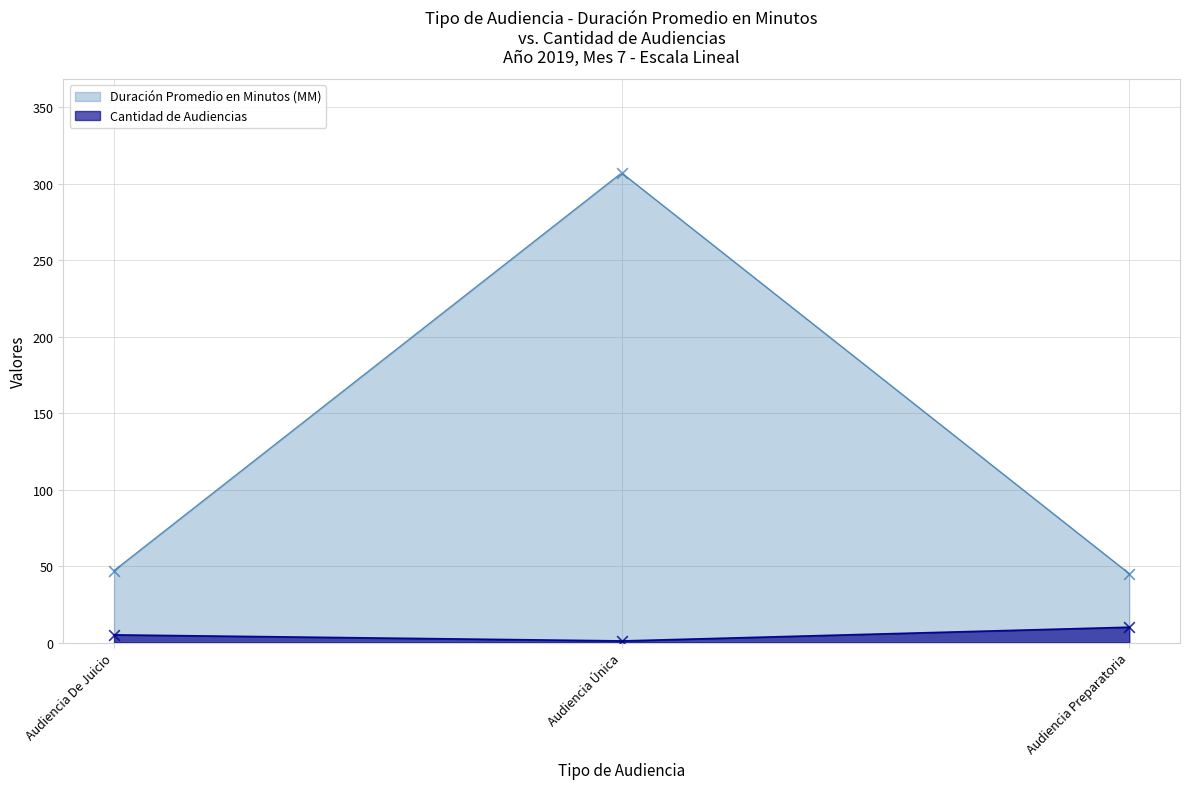

At how many categories does at least one series exceed 148?

1